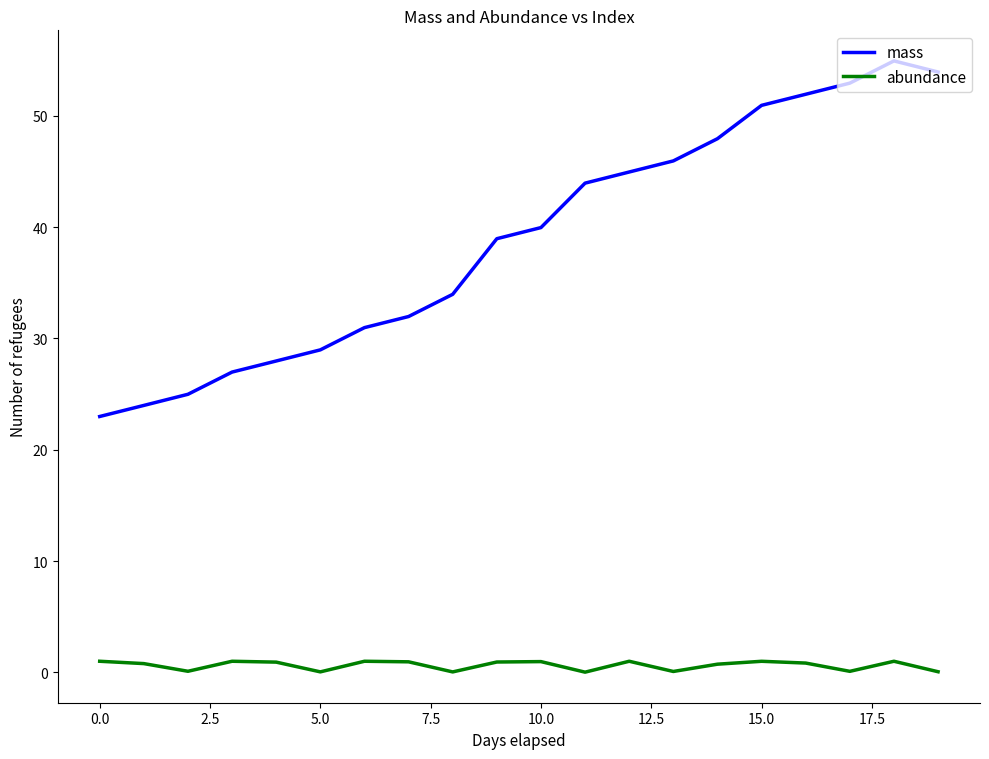

Rank the series by their maximum value, from highest to lowest.

mass, abundance